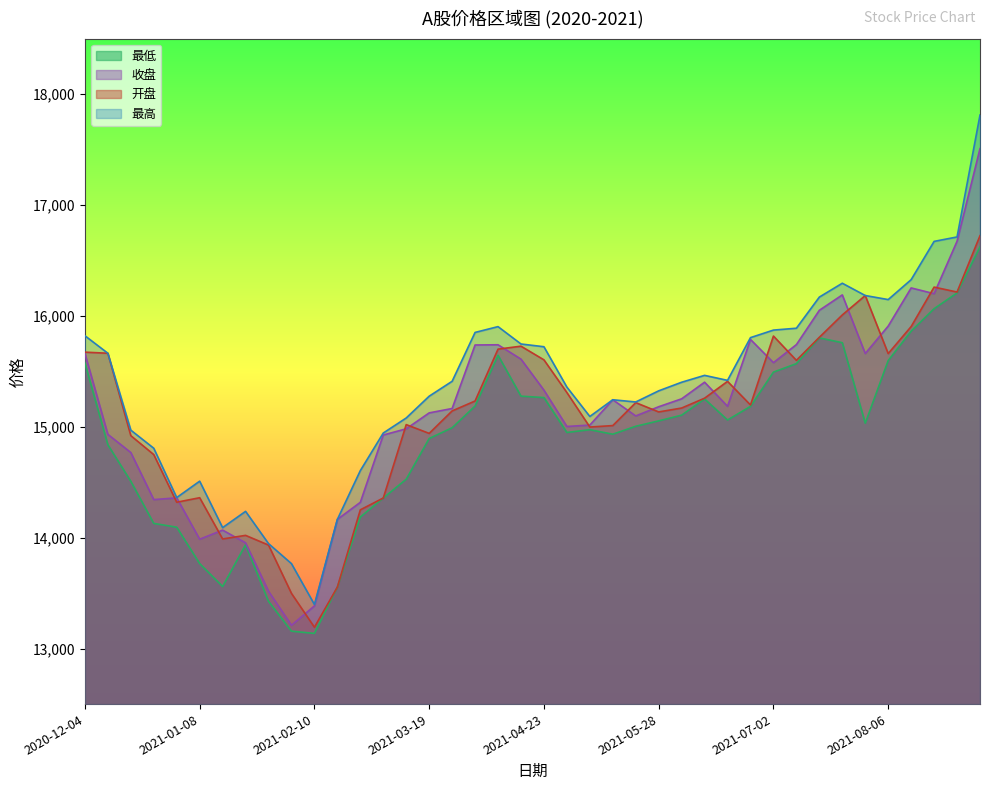

Where is the first local minimum for 收盘?

2020-12-25